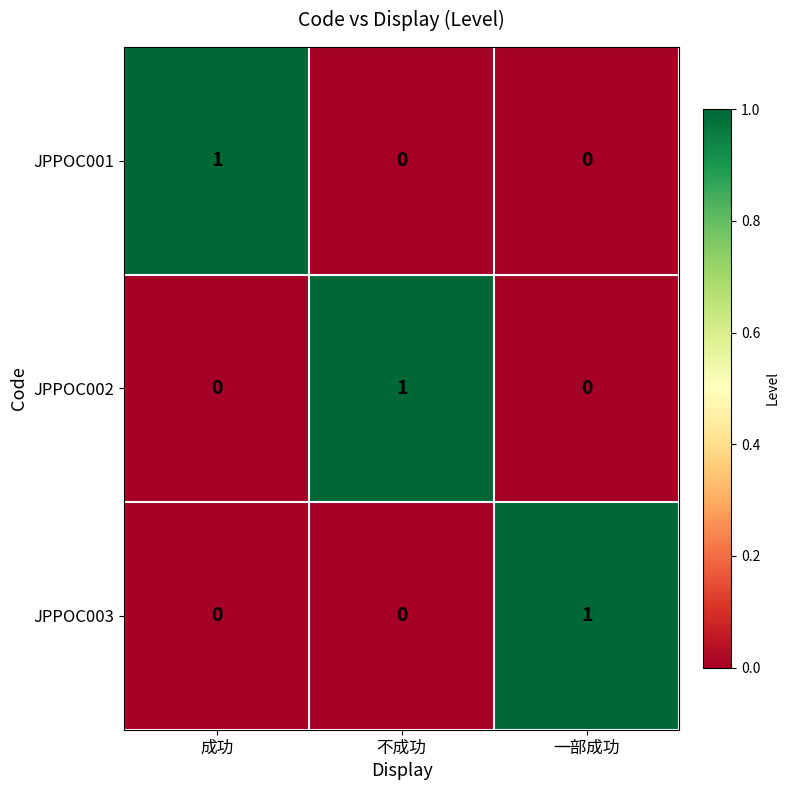

How many categories are shown in the chart?

3